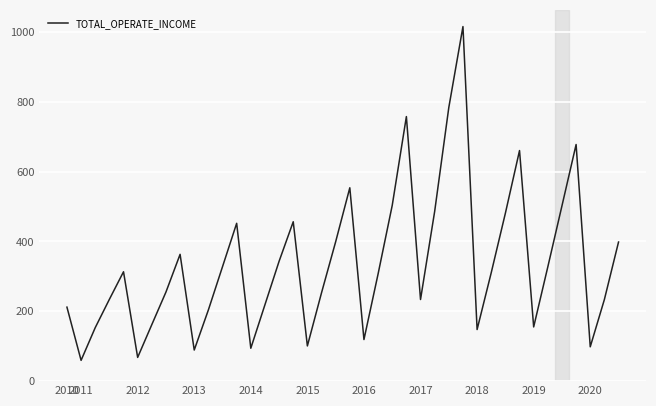

What is the difference between the maximum and minimum values?

955.7